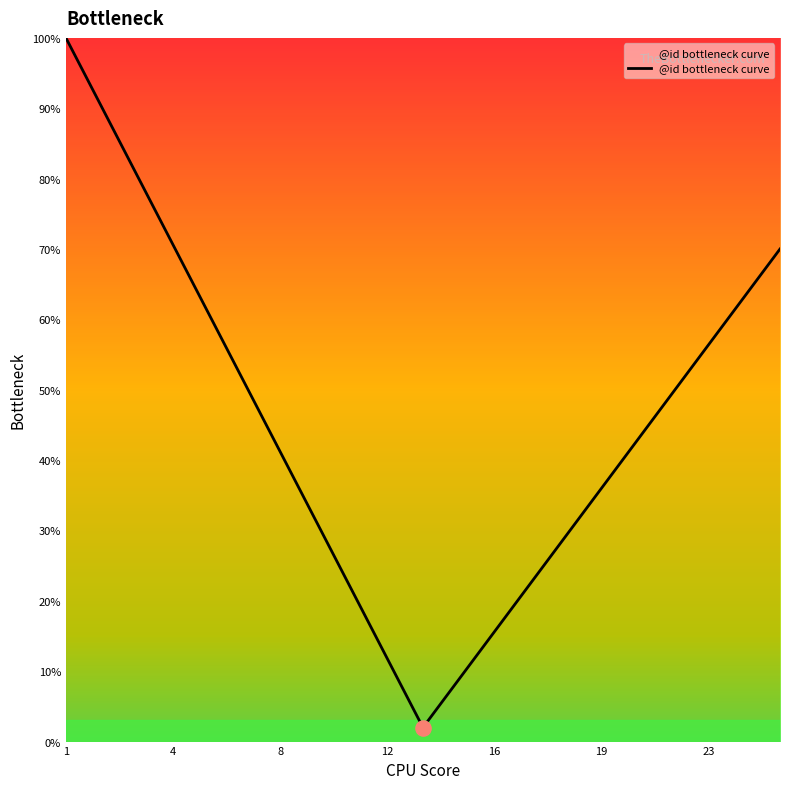

What is the minimum value shown in the chart?

2.0